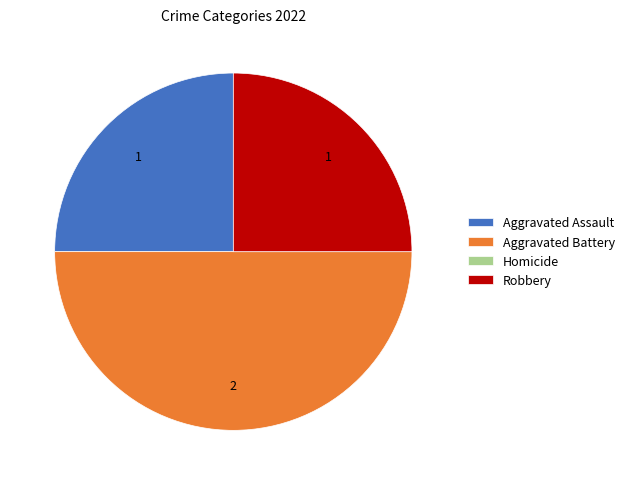

The Aggravated Assault slice represents 31% of the pie. True or false?

False